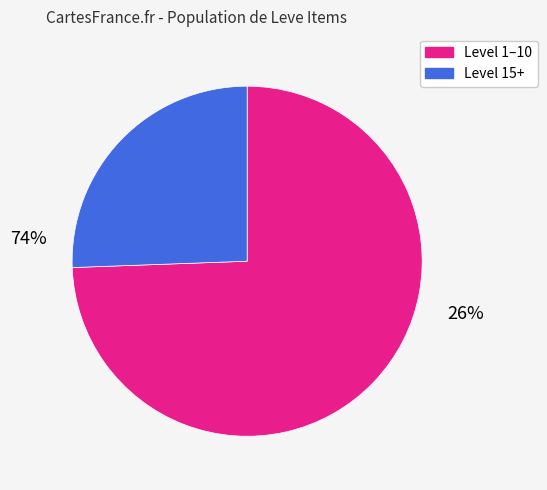

Does any single category account for the majority?

Yes